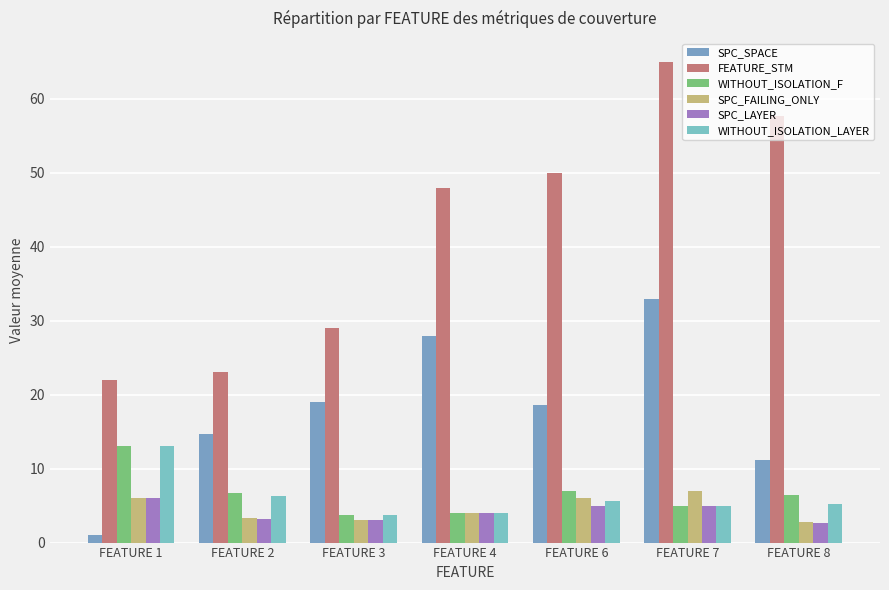

What is the smallest value displayed?

1.0